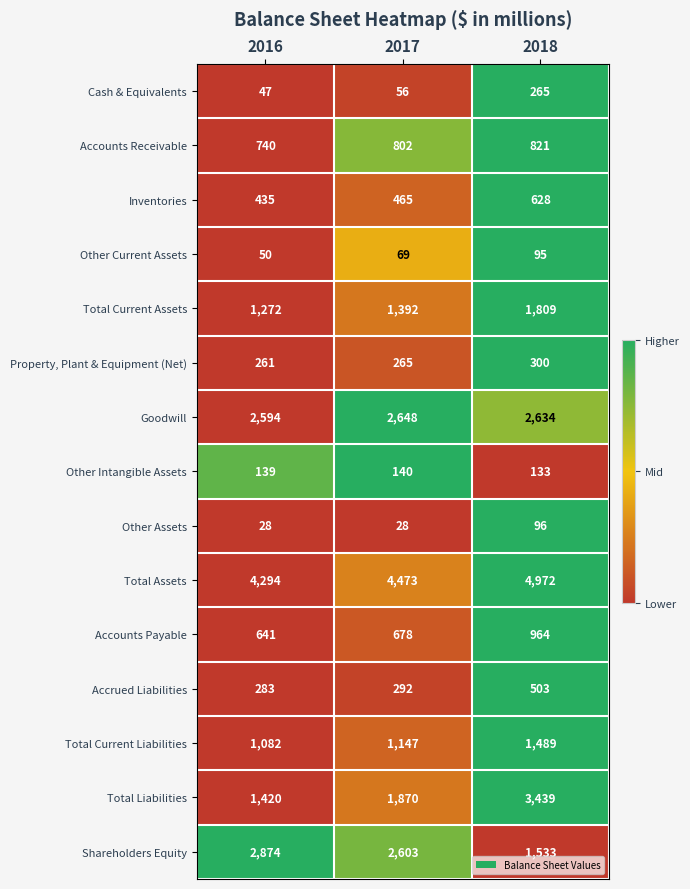

At 2018, list the series in order from smallest to largest.

Other Current Assets, Other Assets, Other Intangible Assets, Cash & Equivalents, Property, Plant & Equipment (Net), Accrued Liabilities, Inventories, Accounts Receivable, Accounts Payable, Total Current Liabilities, Shareholders Equity, Total Current Assets, Goodwill, Total Liabilities, Total Assets